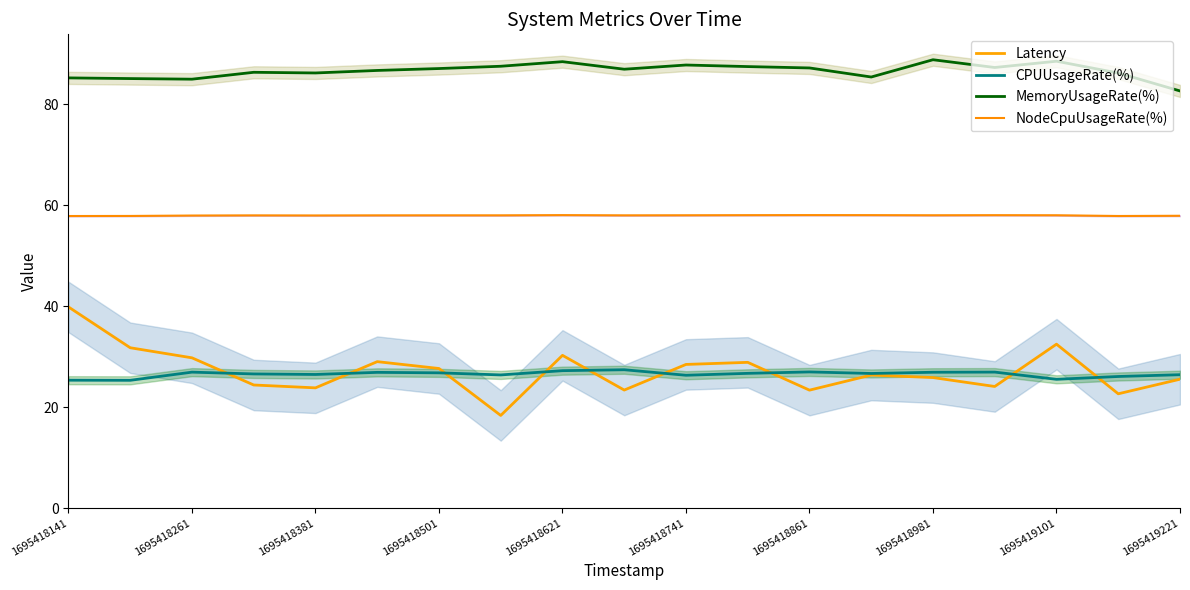

How many interior local valleys does the Latency series have?

6